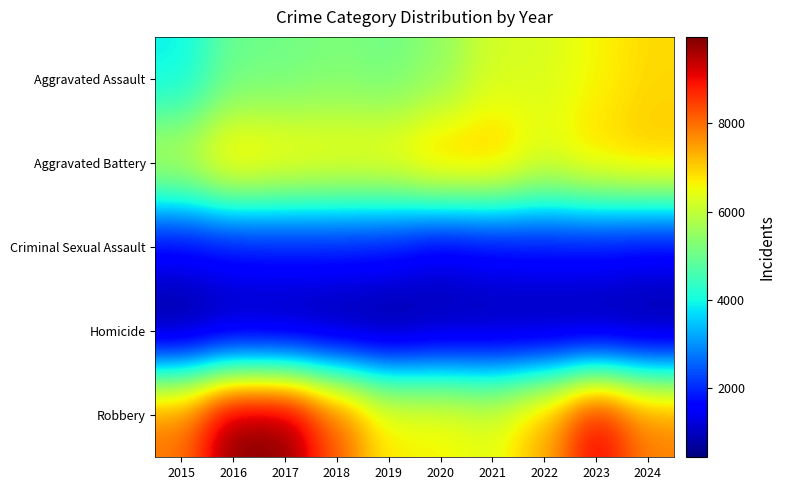

What is the spread (max minus min) of values at 2023?

8715